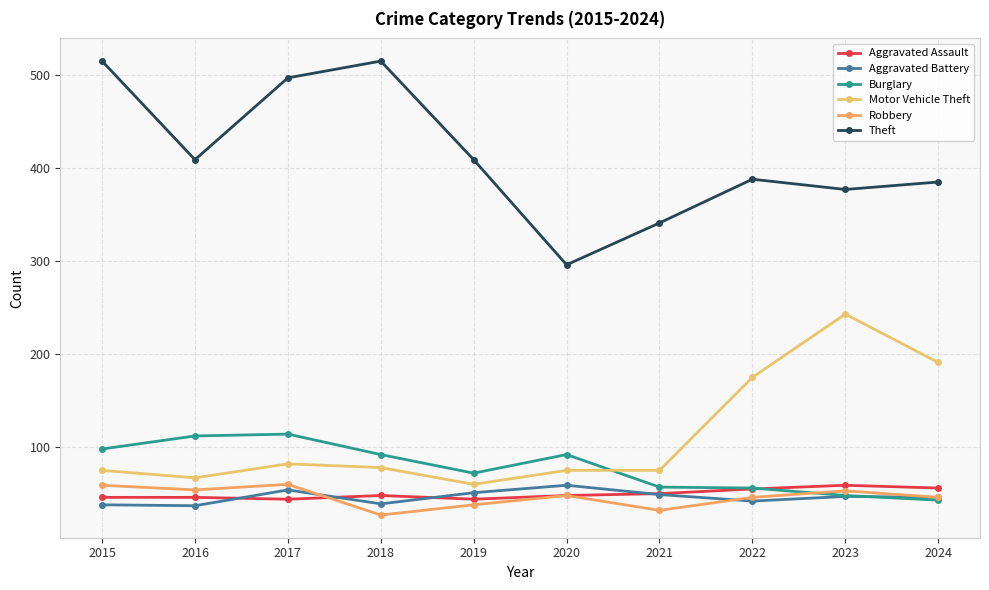

Which series ends up on top after the final intersection of Robbery and Burglary?

Robbery